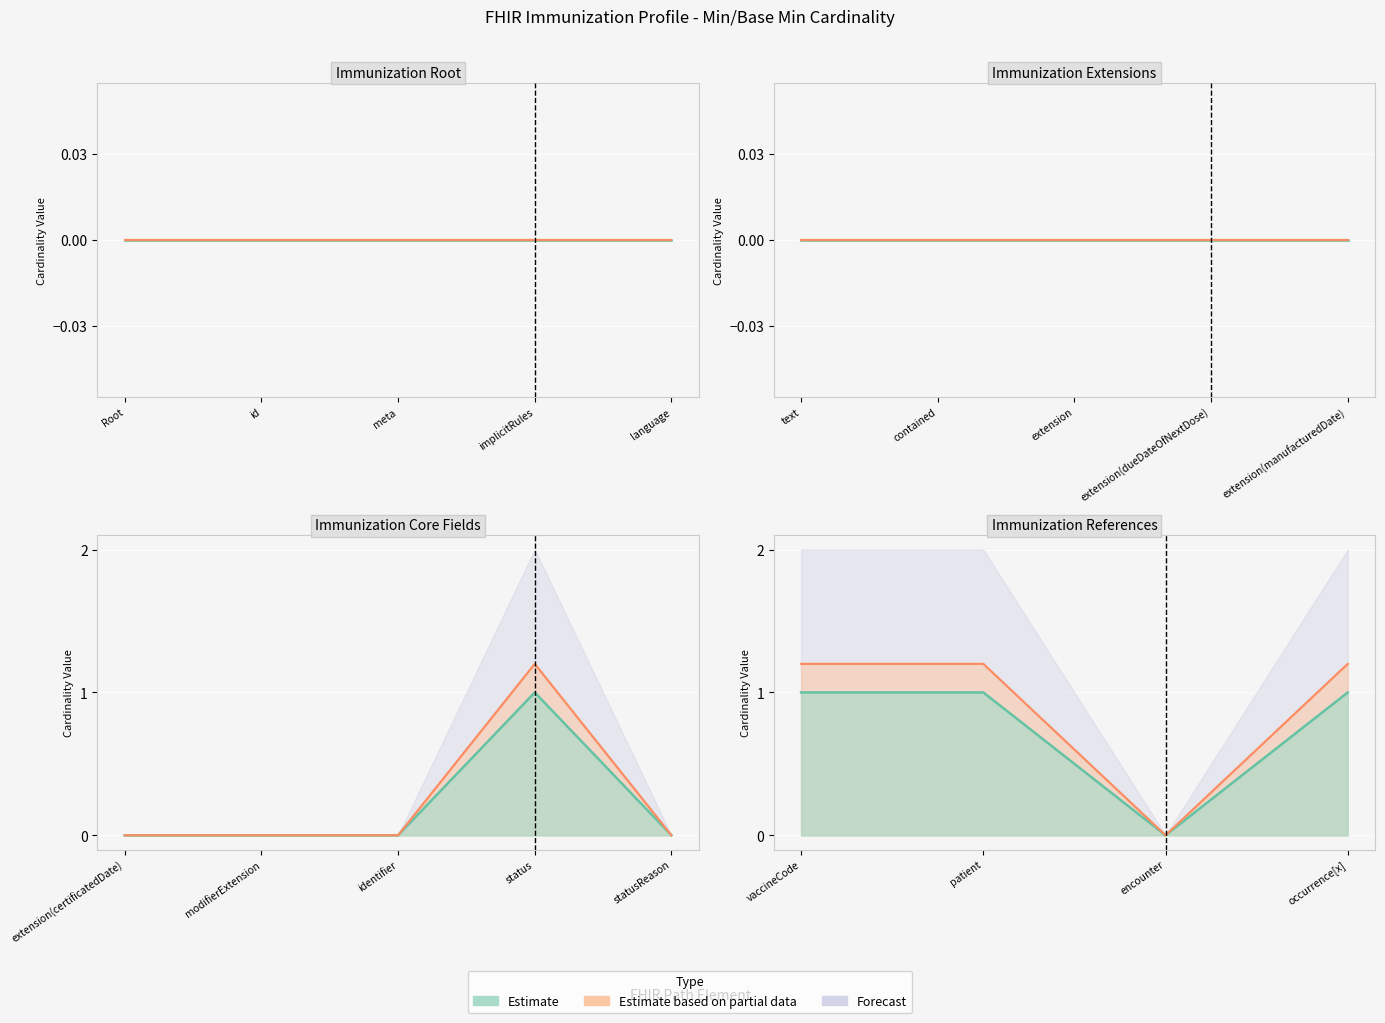

The value of Base Min at Immunization.vaccineCode is 1. True or false?

True